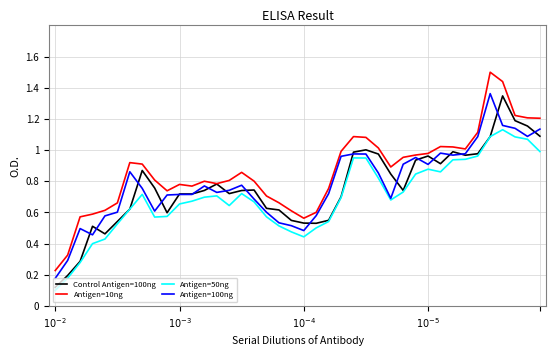

How many distinct data groups are displayed?

4